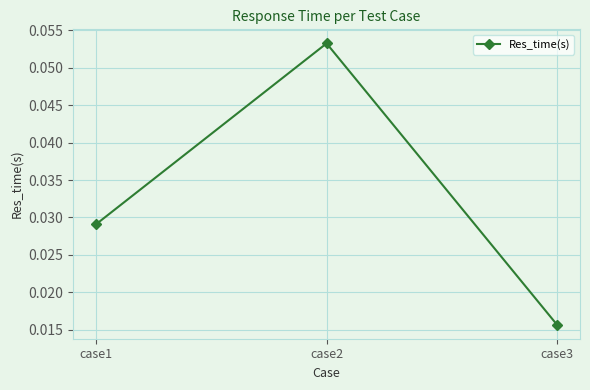

Rank the categories by value from highest to lowest.

case2, case1, case3